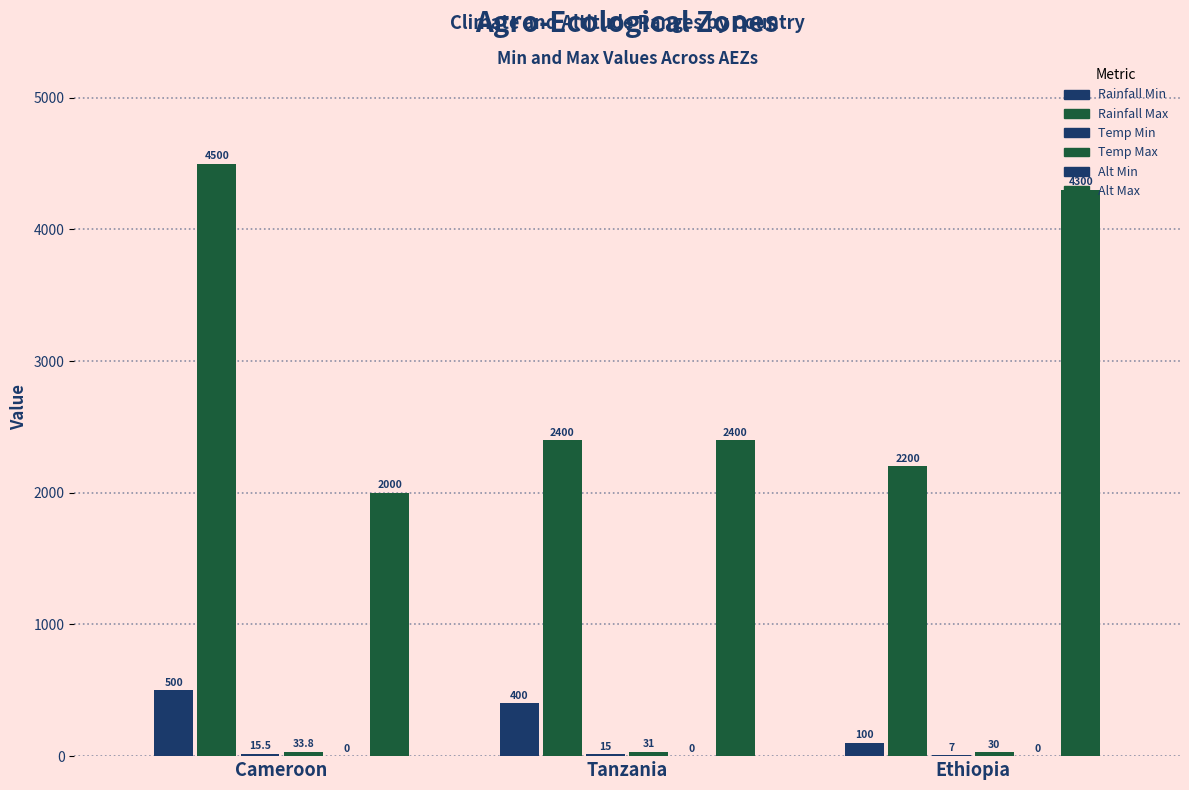

What is the difference between the highest and lowest values at Ethiopia?

4300.0